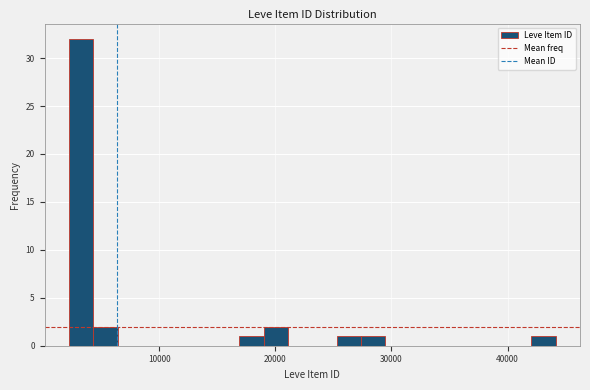

Read against the x-axis, roughly where is the centre of the tallest bar?

3000